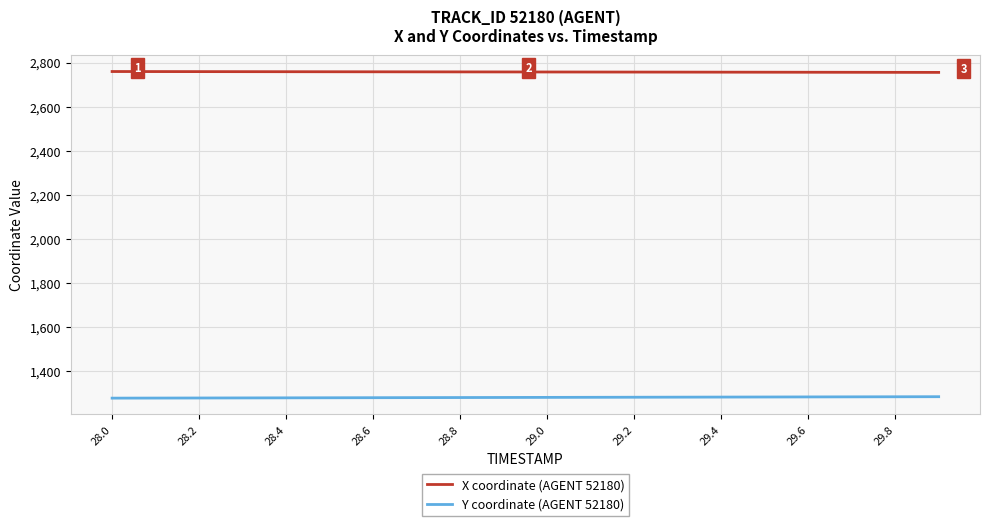

Which series has the largest total across all categories?

X coordinate (AGENT 52180)